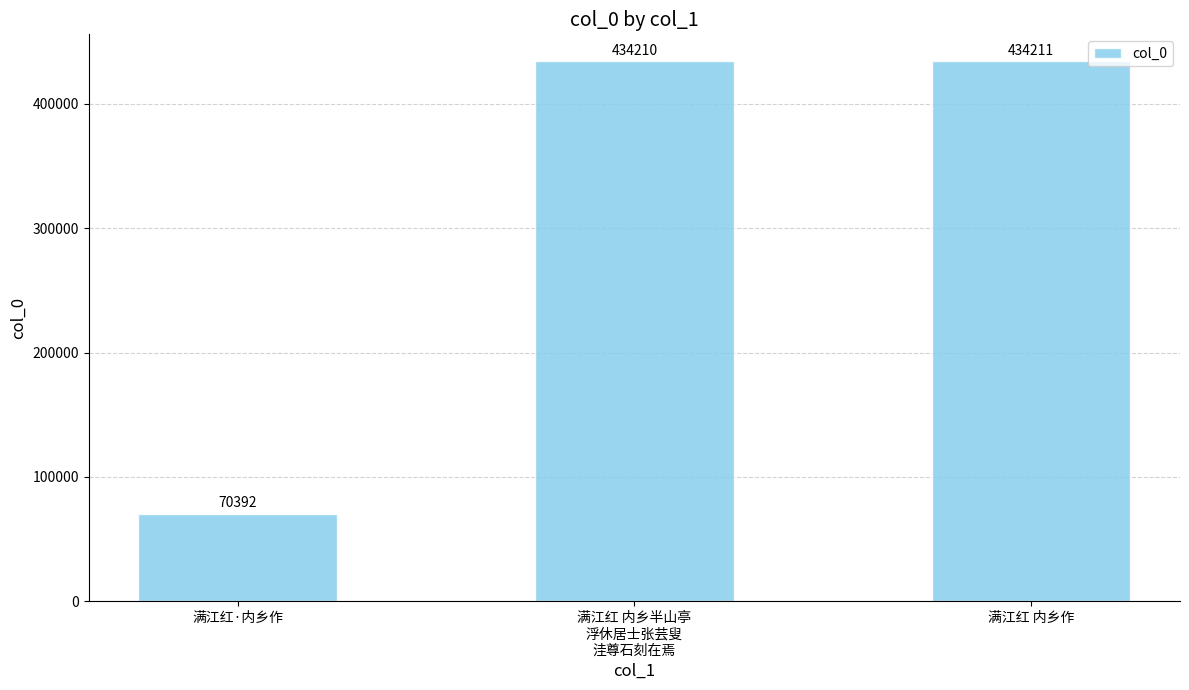

What is the label of the 3rd bar from the left?

满江红 内乡作